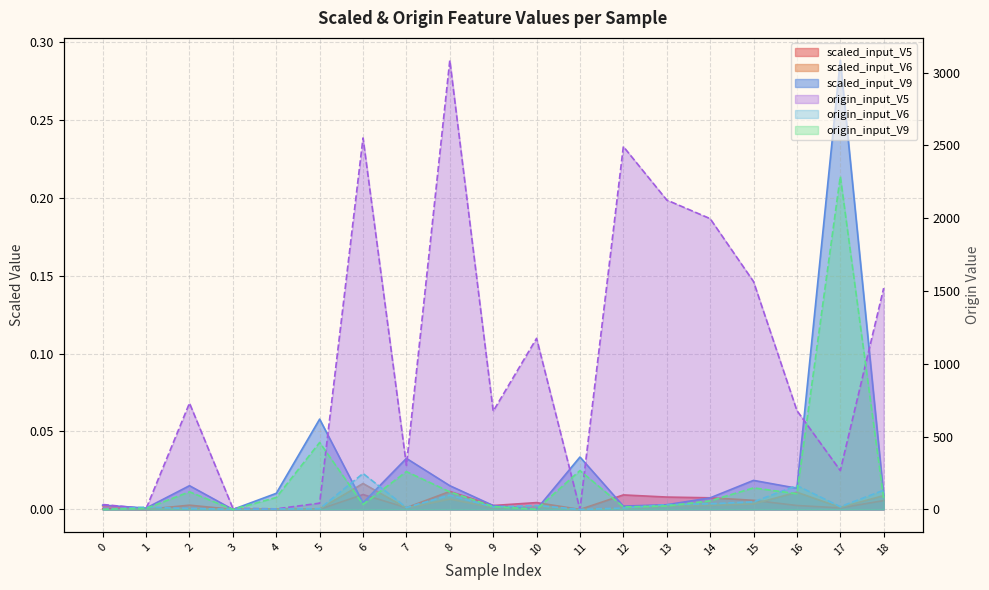

List the labels in order of scaled_input_V9 value, smallest first.

3, 10, 1, 12, 9, 0, 13, 6, 14, 18, 4, 16, 2, 8, 15, 7, 11, 5, 17